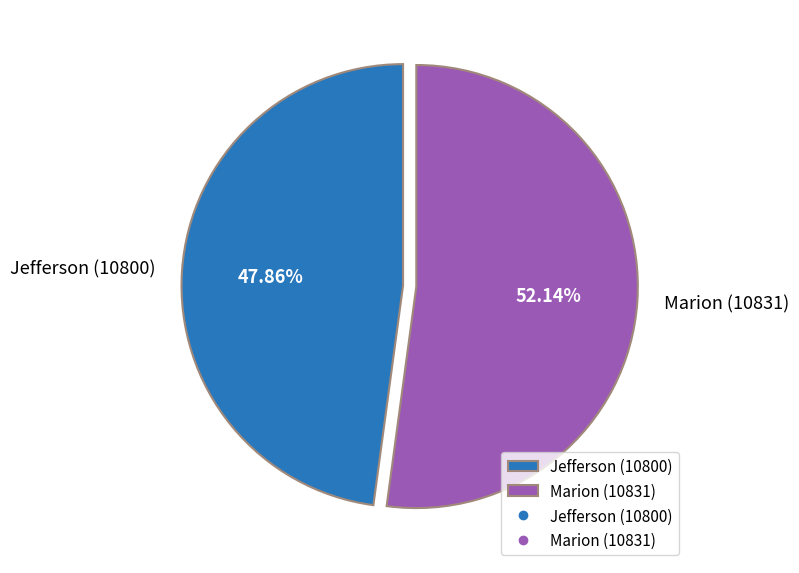

Between Marion (10831) and Jefferson (10800), which is larger?

Marion (10831)